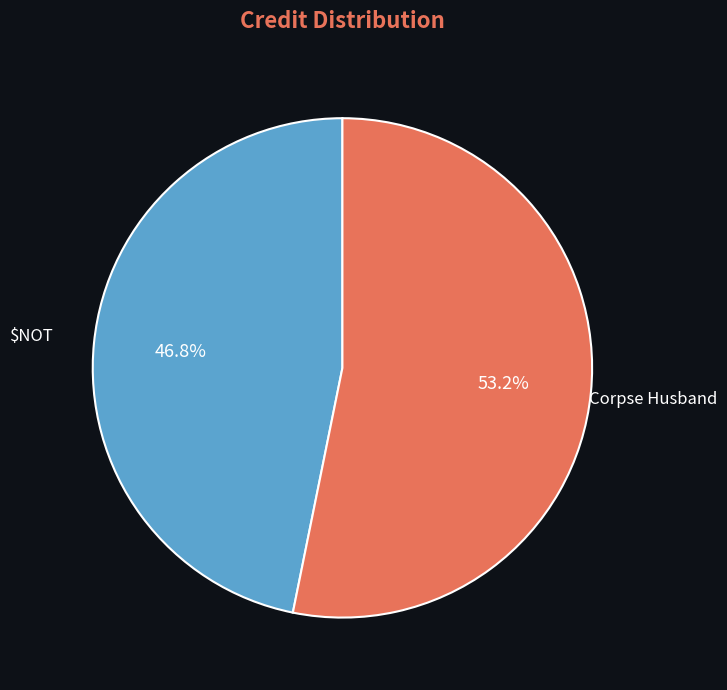

What percentage is the Corpse Husband slice, to the nearest percent?

53%